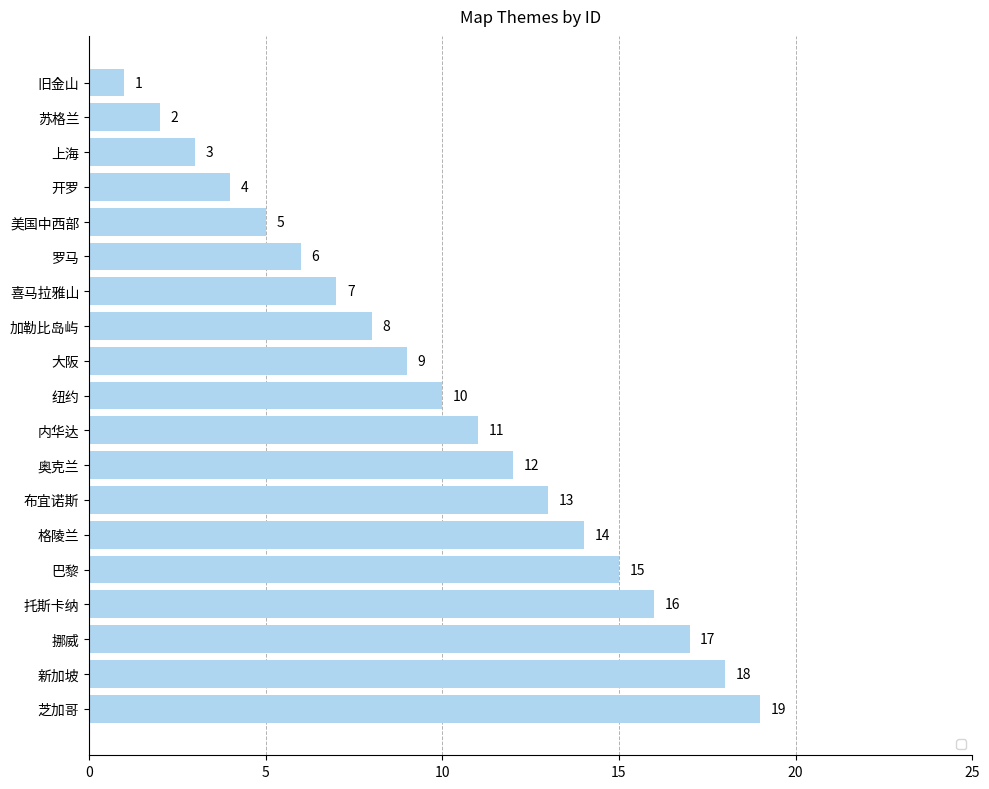

What position from the top is 奥克兰?

12